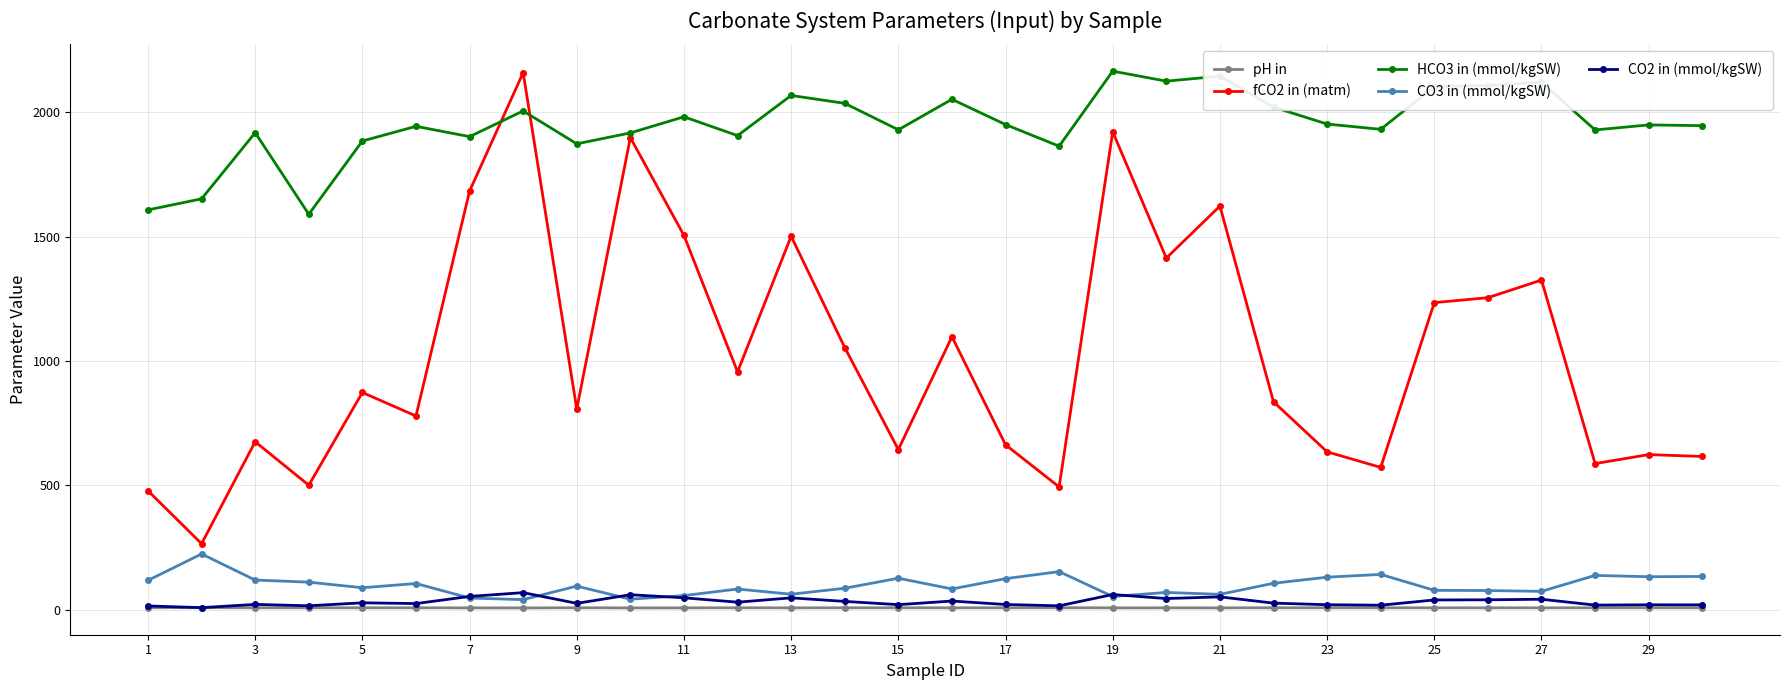

Which series has the largest range (max minus min)?

fCO2 in (matm)